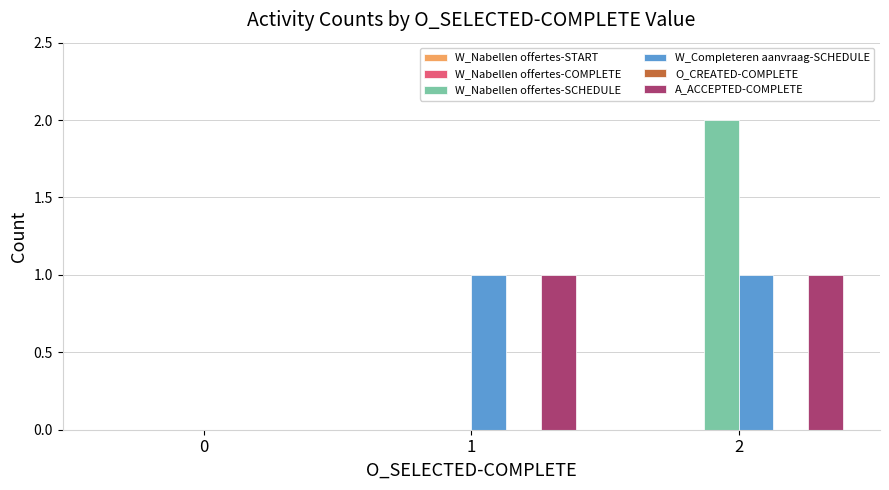

The value of A_ACCEPTED-COMPLETE at 2 is 2. True or false?

False